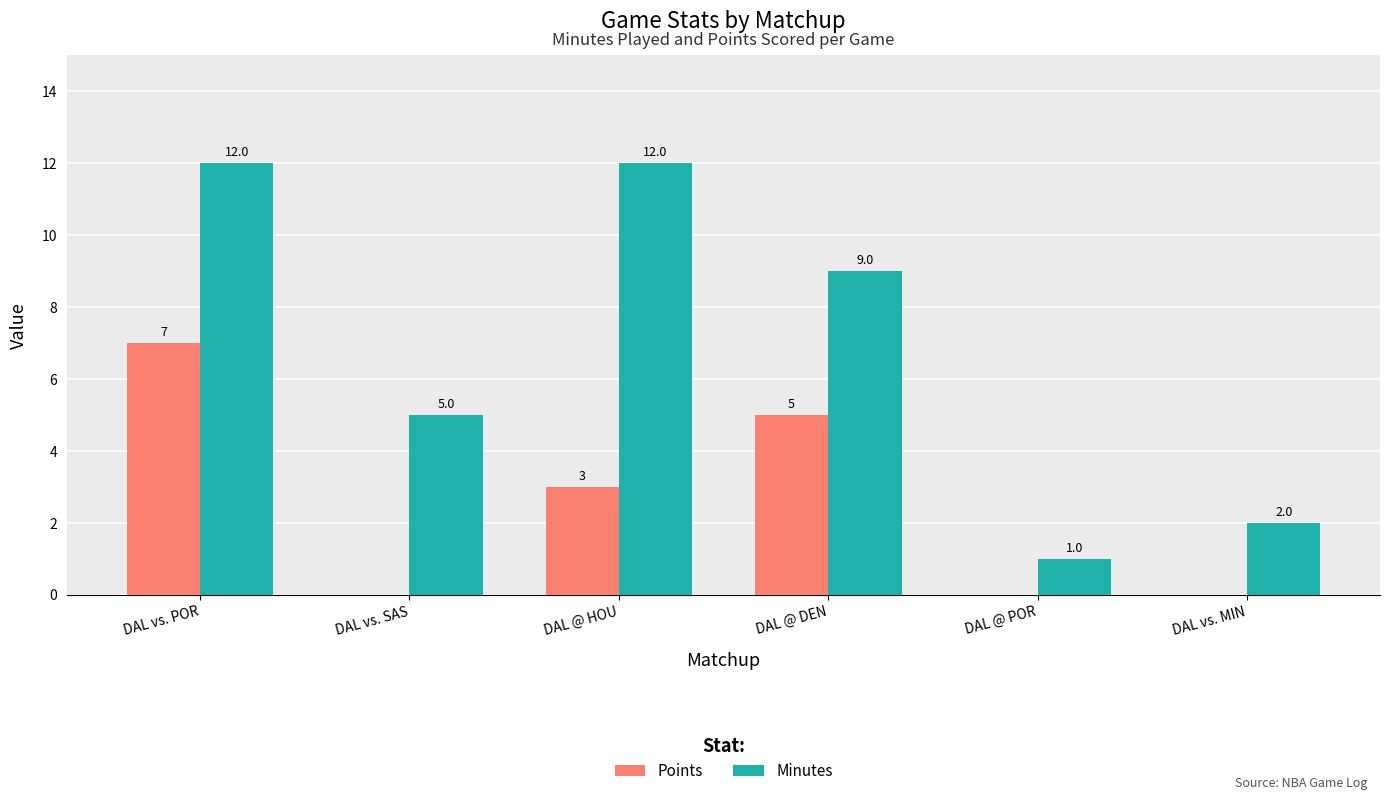

How many groups of bars are there?

6